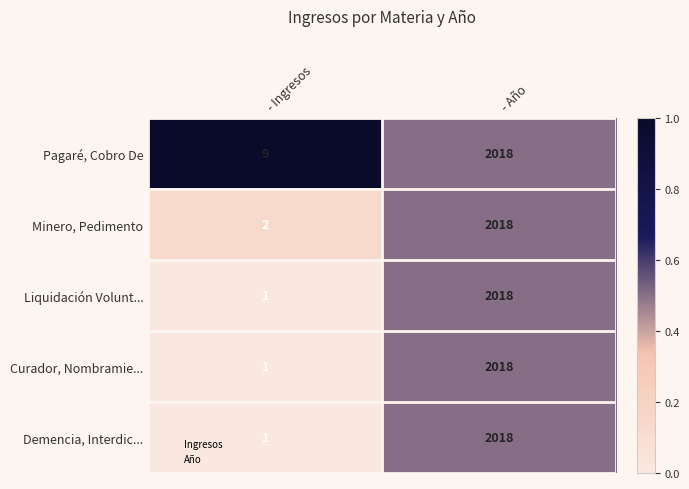

What is the spread (max minus min) of values at - Ingresos?

8